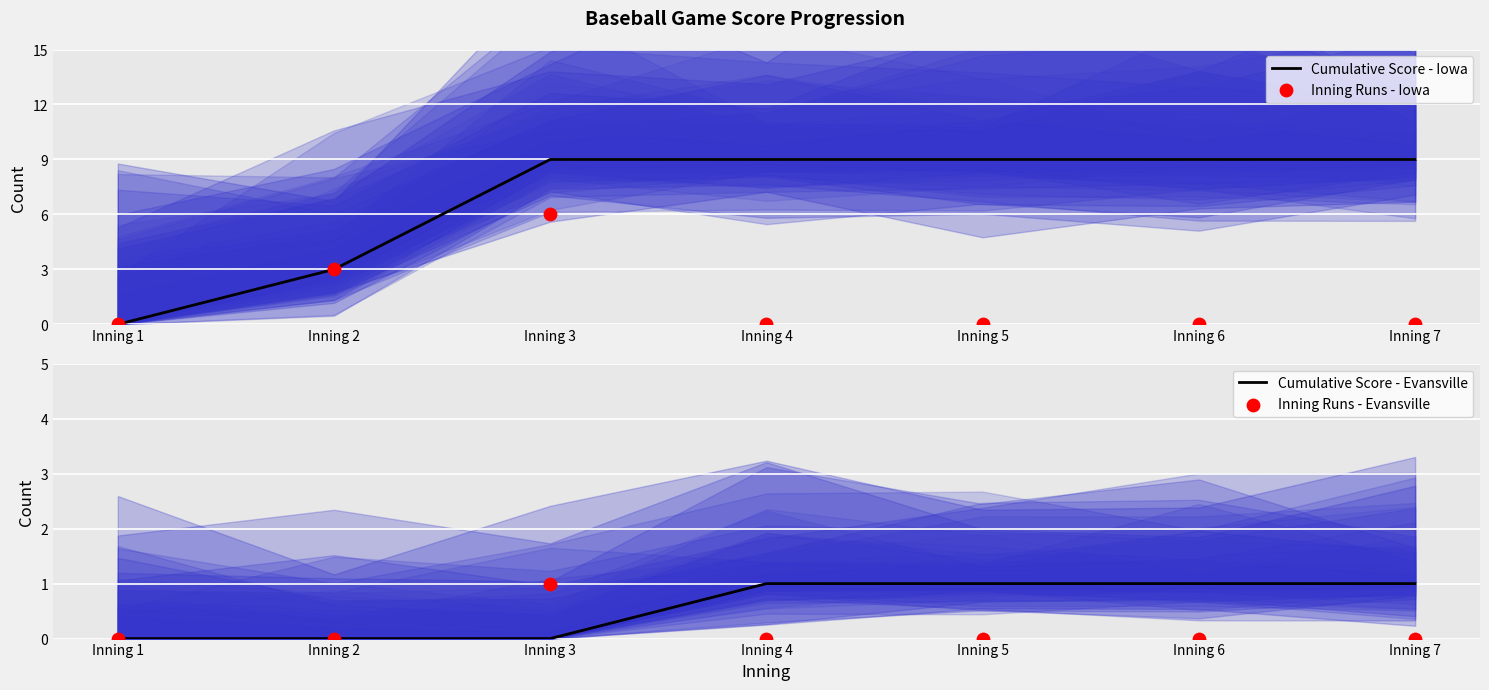

At which category is the sum across all series the highest?

Inning 3